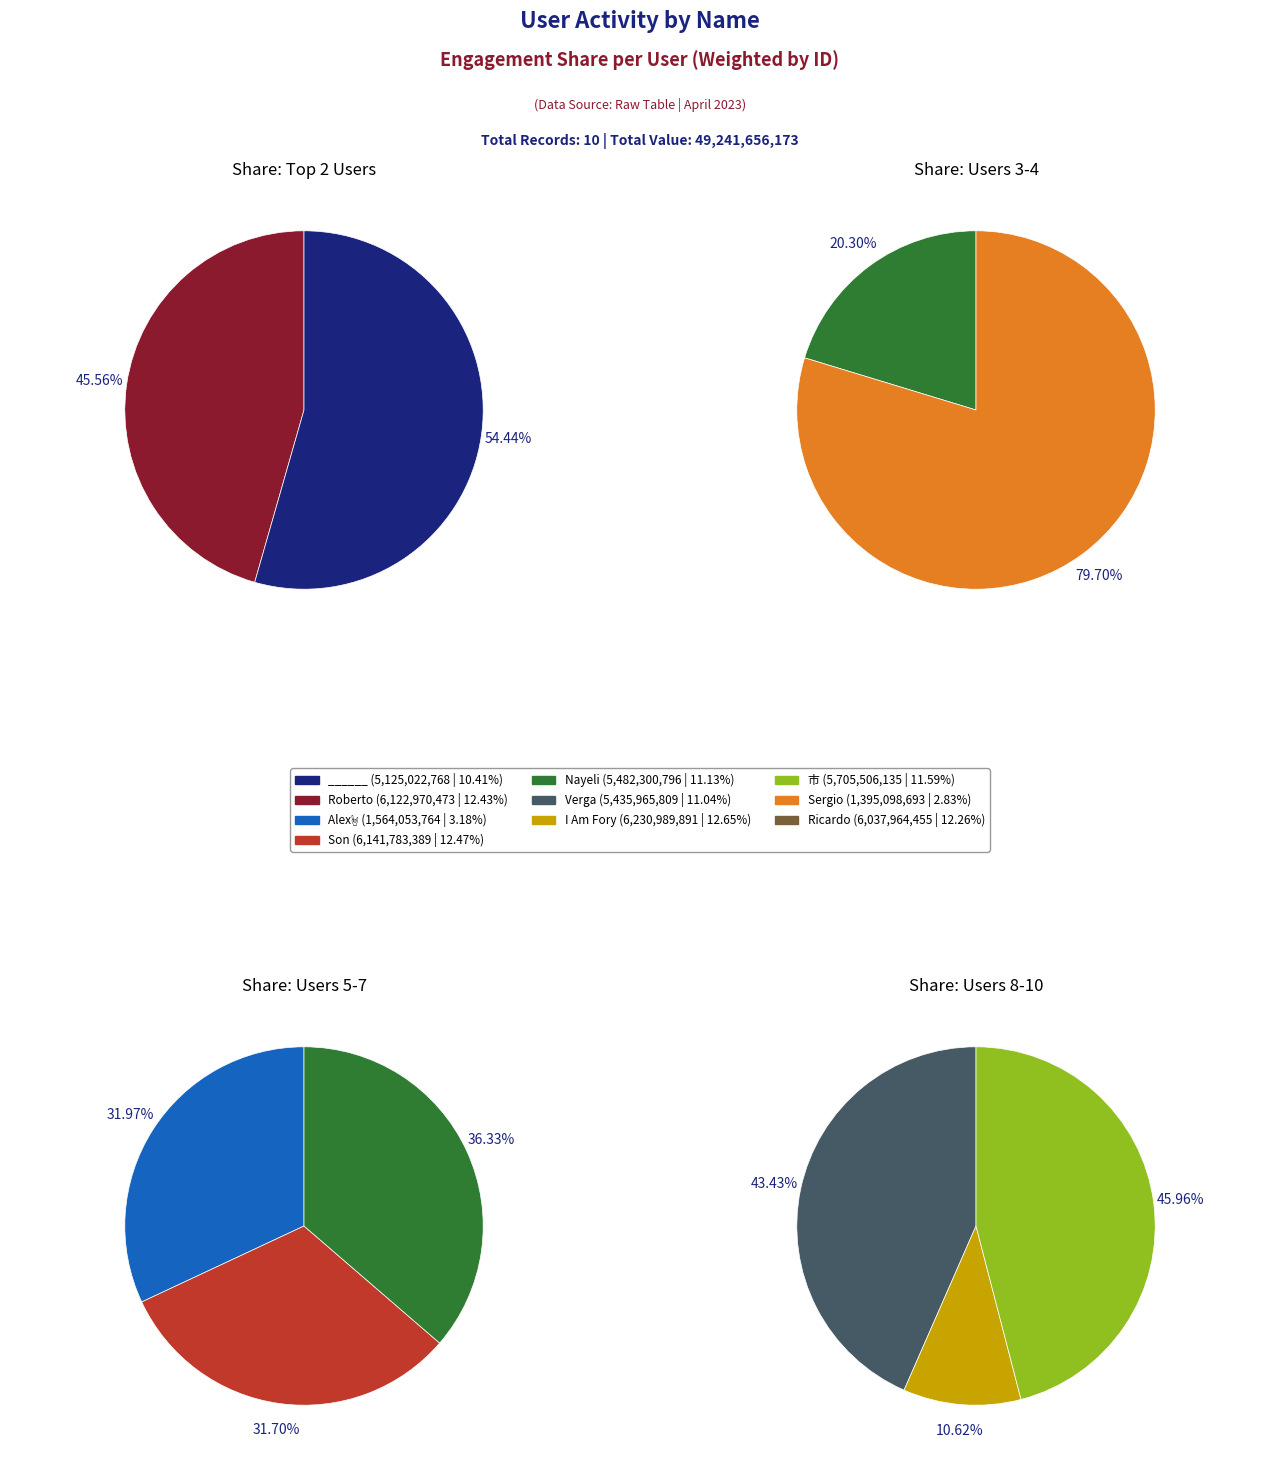

True or false: Ricardo accounts for 1% of the total.

False